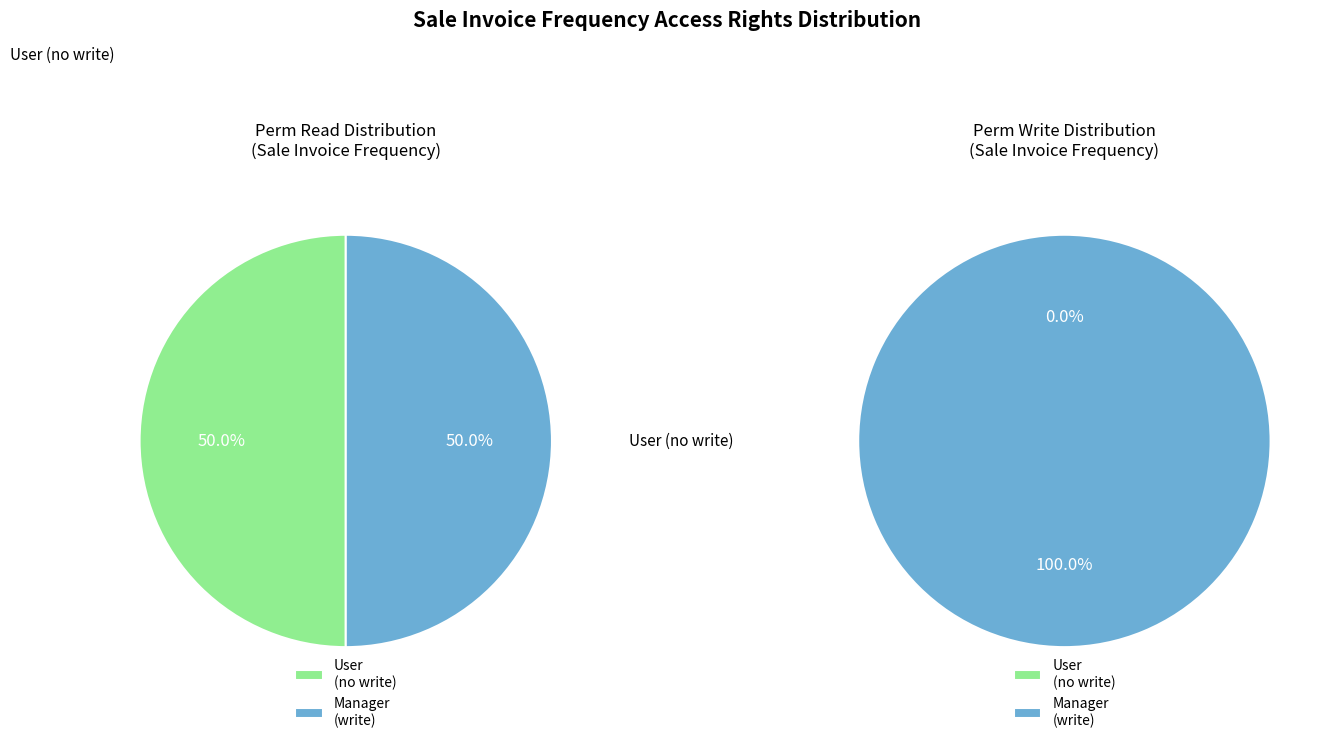

What is the total percentage of access_sale_invoice_frequency_user and access_sale_invoice_frequency_manager?

100.0%